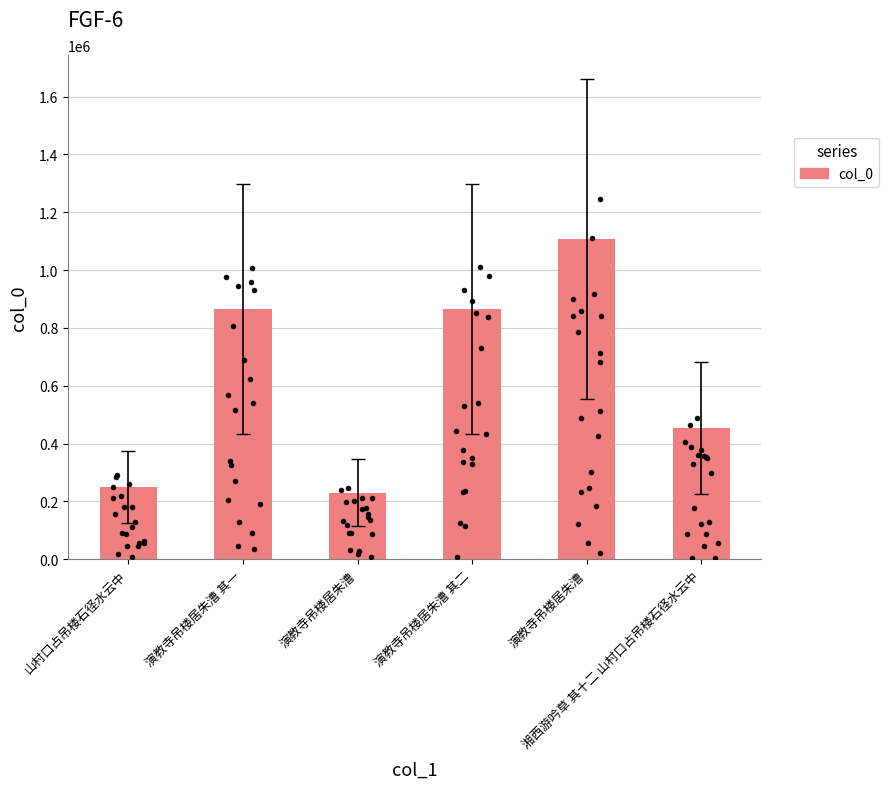

What is the change in value from 山村口占吊楼石径水云中 to 演教寺吊楼居朱漕 其二?

+617164